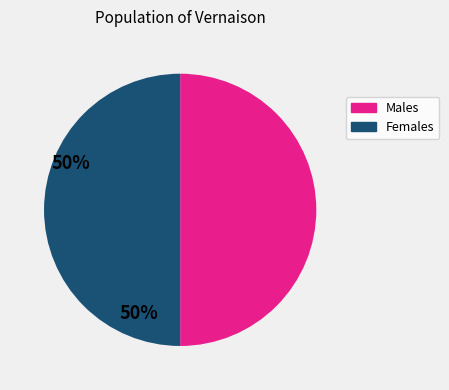

How many segments does this pie chart have?

2